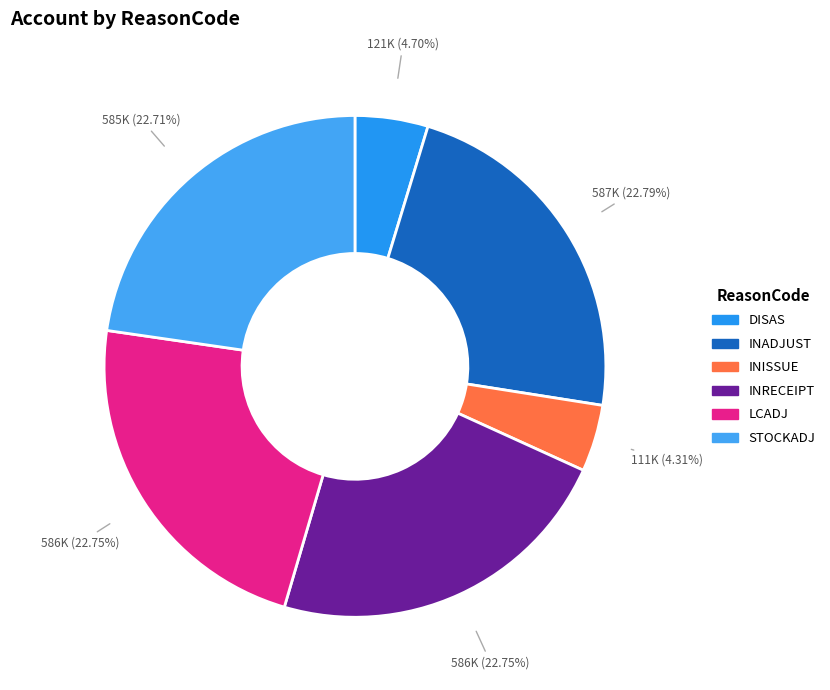

Rank the categories by value from lowest to highest.

INISSUE, DISAS, STOCKADJ, INRECEIPT, LCADJ, INADJUST